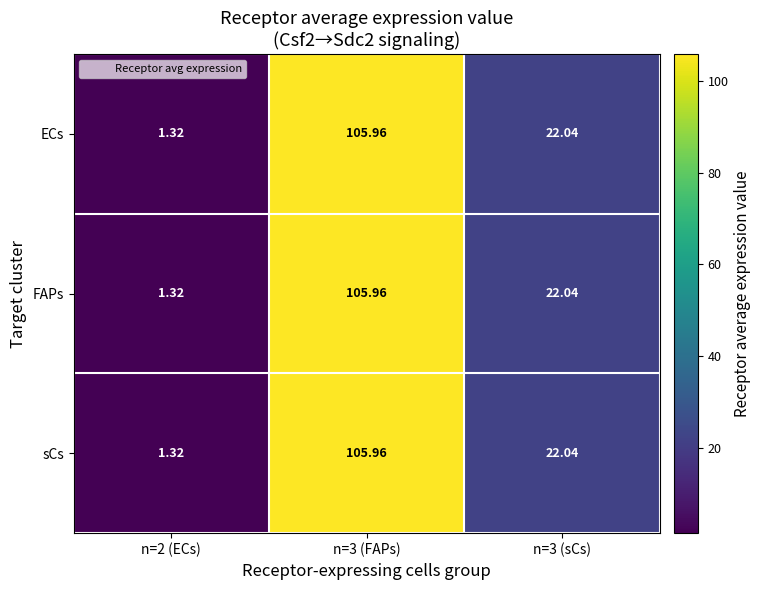

Is the value of ECs at n=3 (FAPs) greater than the value of sCs at n=2 (ECs)?

Yes